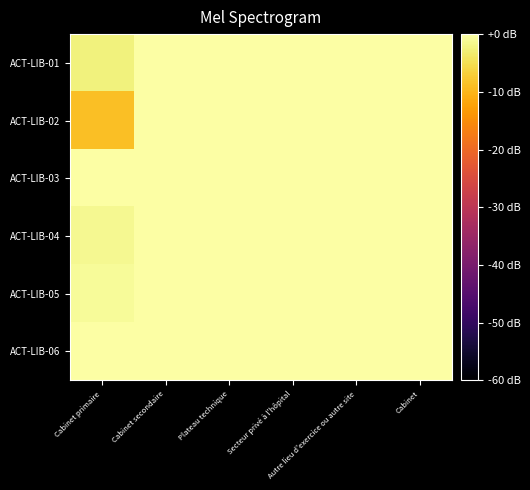

Reading right to left, what are all the values shown in this chart?

ACT-LIB-01: Cabinet=0.0	Autre lieu d'exercice ou autre site=0.0	Secteur privé à l'hôpital=0.0	Plateau technique=0.0	Cabinet secondaire=0.0	Cabinet primaire=-2.5
ACT-LIB-02: Cabinet=0.0	Autre lieu d'exercice ou autre site=0.0	Secteur privé à l'hôpital=0.0	Plateau technique=0.0	Cabinet secondaire=0.0	Cabinet primaire=-8.8
ACT-LIB-03: Cabinet=0.0	Autre lieu d'exercice ou autre site=0.0	Secteur privé à l'hôpital=0.0	Plateau technique=0.0	Cabinet secondaire=0.0	Cabinet primaire=0.0
ACT-LIB-04: Cabinet=0.0	Autre lieu d'exercice ou autre site=0.0	Secteur privé à l'hôpital=0.0	Plateau technique=0.0	Cabinet secondaire=0.0	Cabinet primaire=-1.4
ACT-LIB-05: Cabinet=0.0	Autre lieu d'exercice ou autre site=0.0	Secteur privé à l'hôpital=0.0	Plateau technique=0.0	Cabinet secondaire=0.0	Cabinet primaire=-0.9
ACT-LIB-06: Cabinet=0.0	Autre lieu d'exercice ou autre site=0.0	Secteur privé à l'hôpital=0.0	Plateau technique=0.0	Cabinet secondaire=0.0	Cabinet primaire=0.0